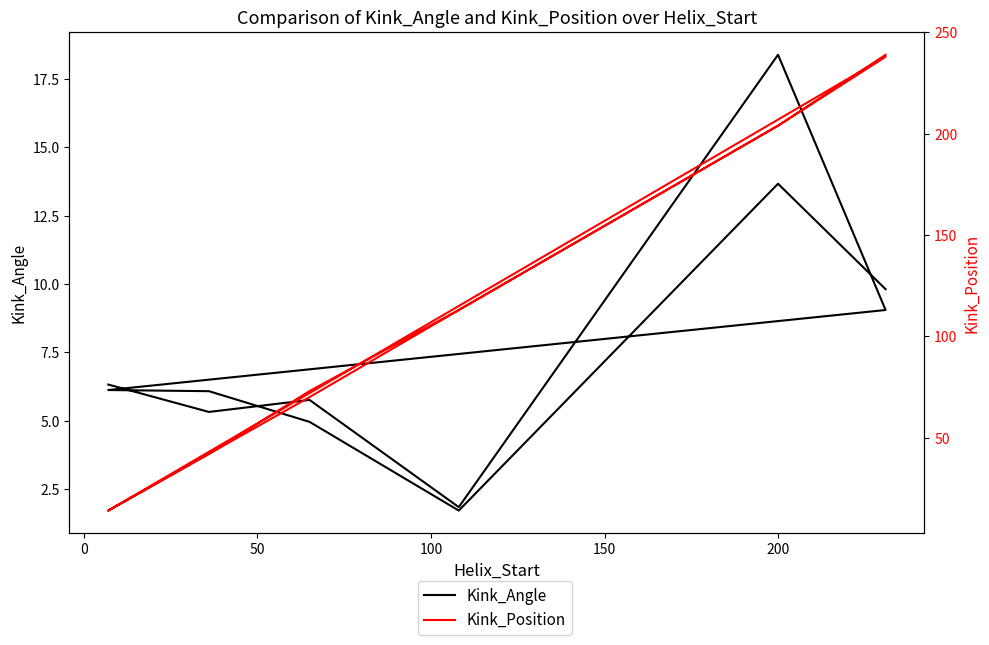

List the series in order of their peak value, lowest first.

Kink_Angle, Kink_Position